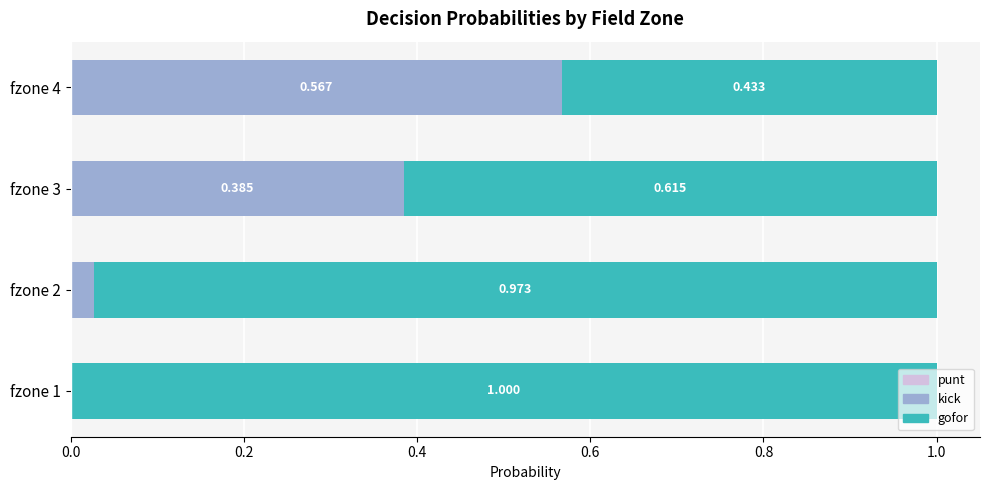

What is the average value of the kick series?

0.2